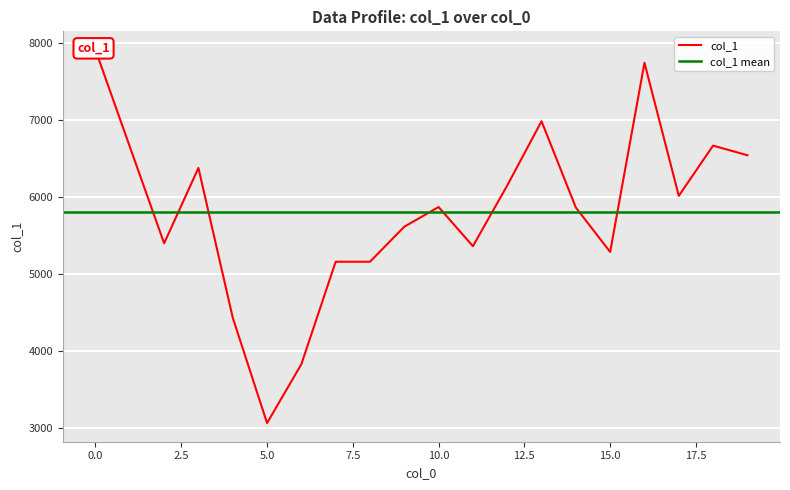

List the labels in order of value, largest first.

0, 16, 13, 18, 1, 19, 3, 12, 17, 10, 14, 9, 2, 11, 15, 7, 8, 4, 6, 5